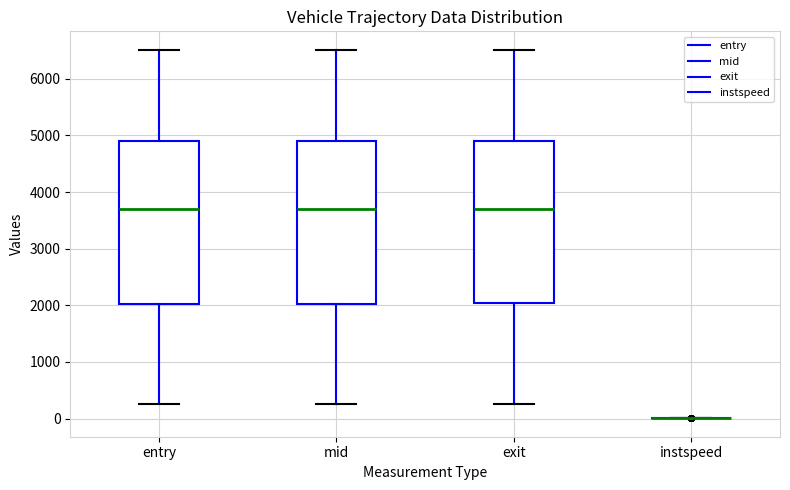

Reading left to right, transcribe this box plot: for each box, give where its median line is, the range the box spans, and where its two whiskers end, as read against the y-axis. The values are not printed on the chart, so give them approximately, as read against the axis.

entry: median 3700, box 2000 to 4900, whiskers 300 to 6500
mid: median 3700, box 2000 to 4900, whiskers 300 to 6500
exit: median 3700, box 2000 to 4900, whiskers 300 to 6500
instspeed: box collapsed to a line at 0, whiskers 0 to 0